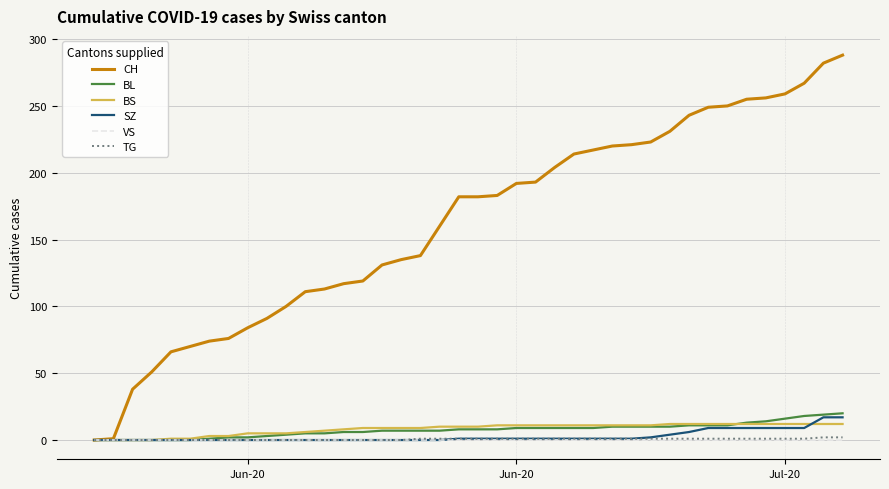

What is the sum of all BS values?

329